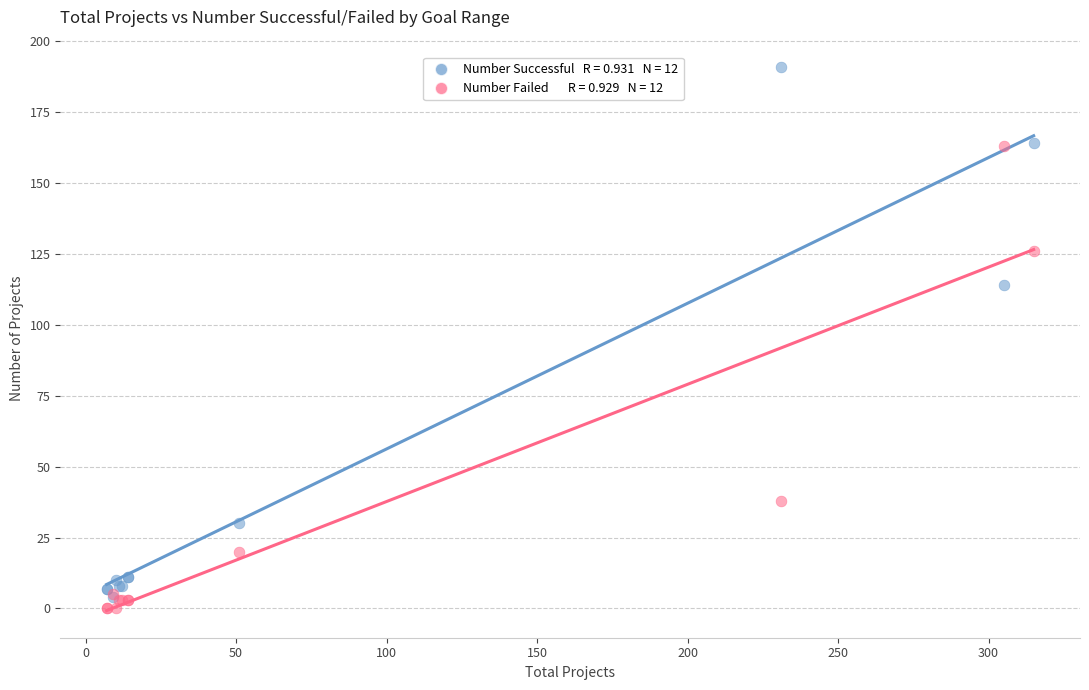

Across all series, what Y value is closest to 95?

114